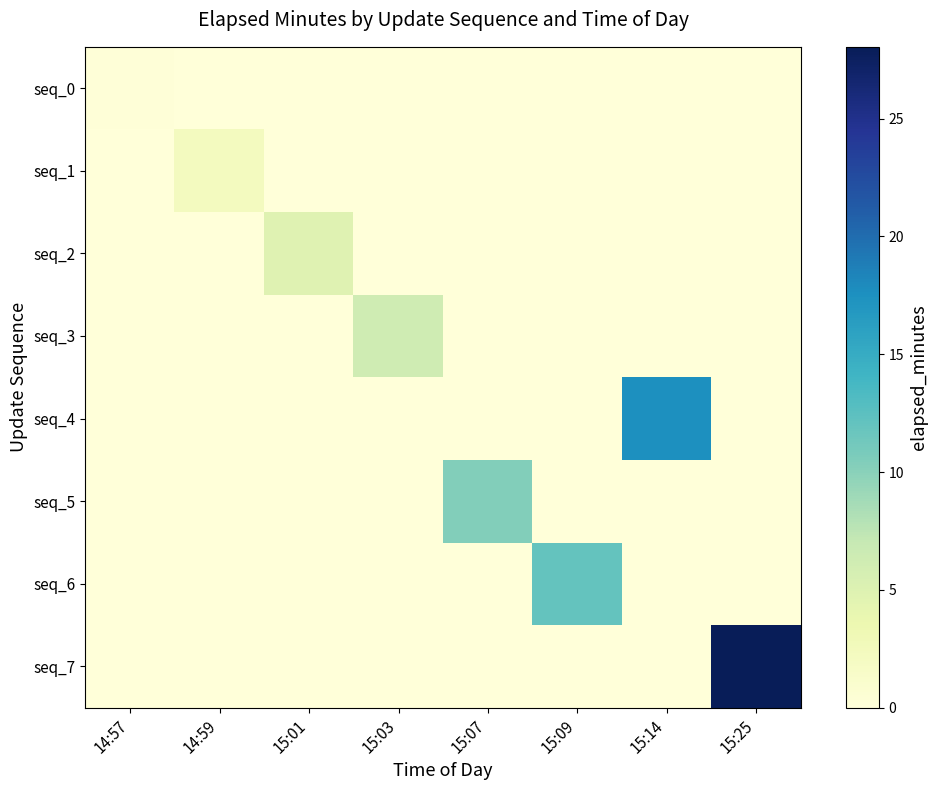

At 14:57, list the series in order from largest to smallest.

seq_0, seq_1, seq_2, seq_3, seq_4, seq_5, seq_6, seq_7